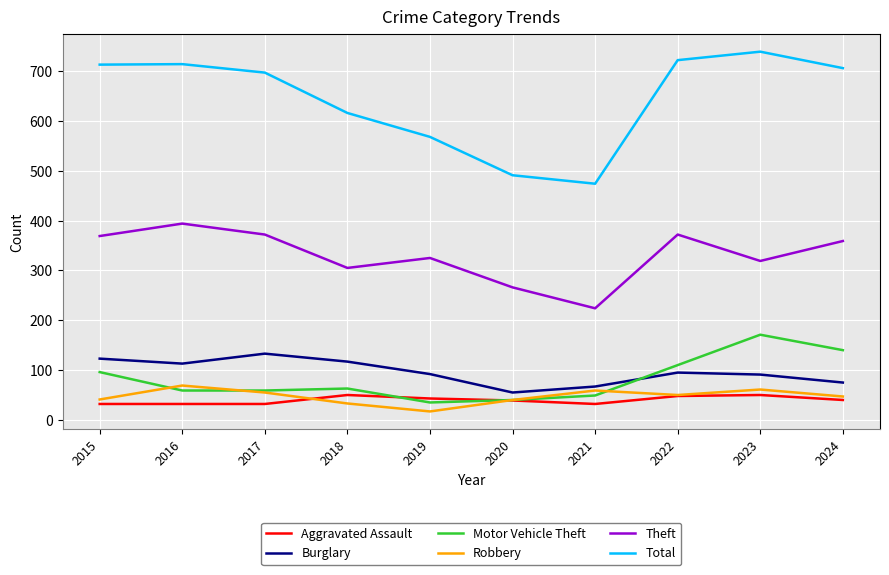

What is the difference between the highest and lowest values at 2016?

682